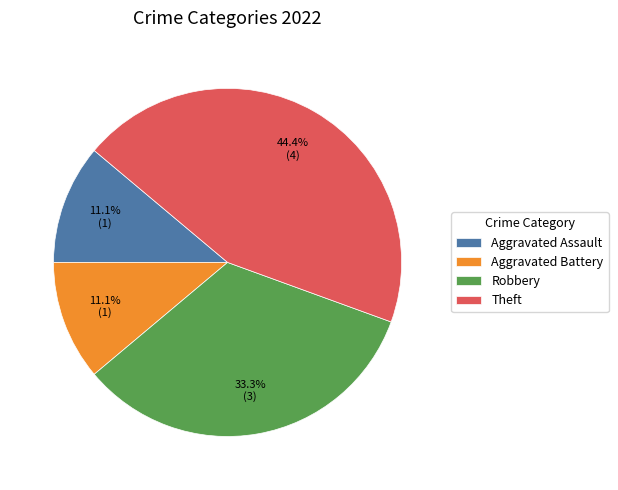

What percentage is NOT represented by Robbery?

66.7%